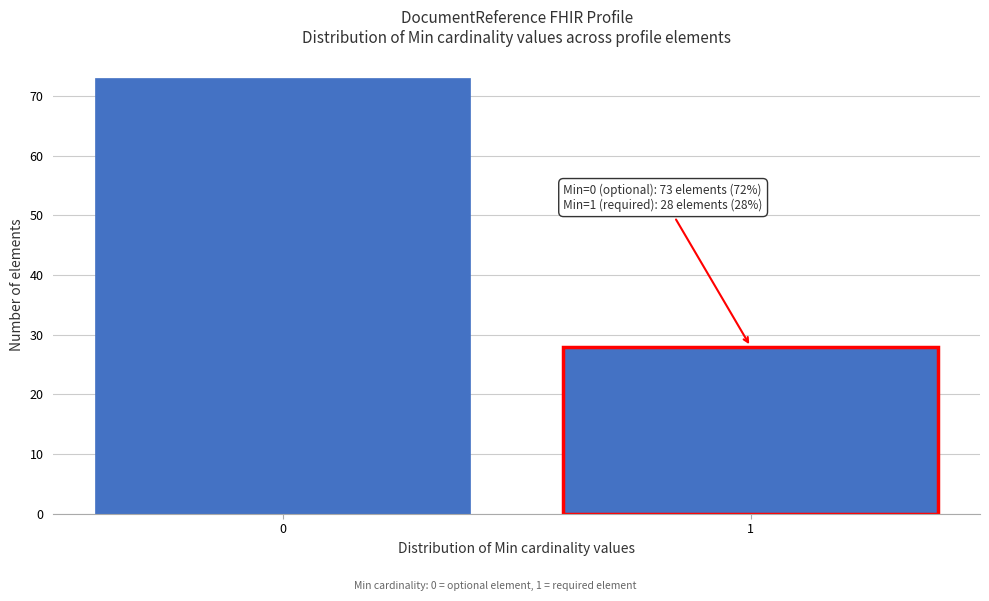

Reading right to left, list all the values displayed in this chart.

28	73